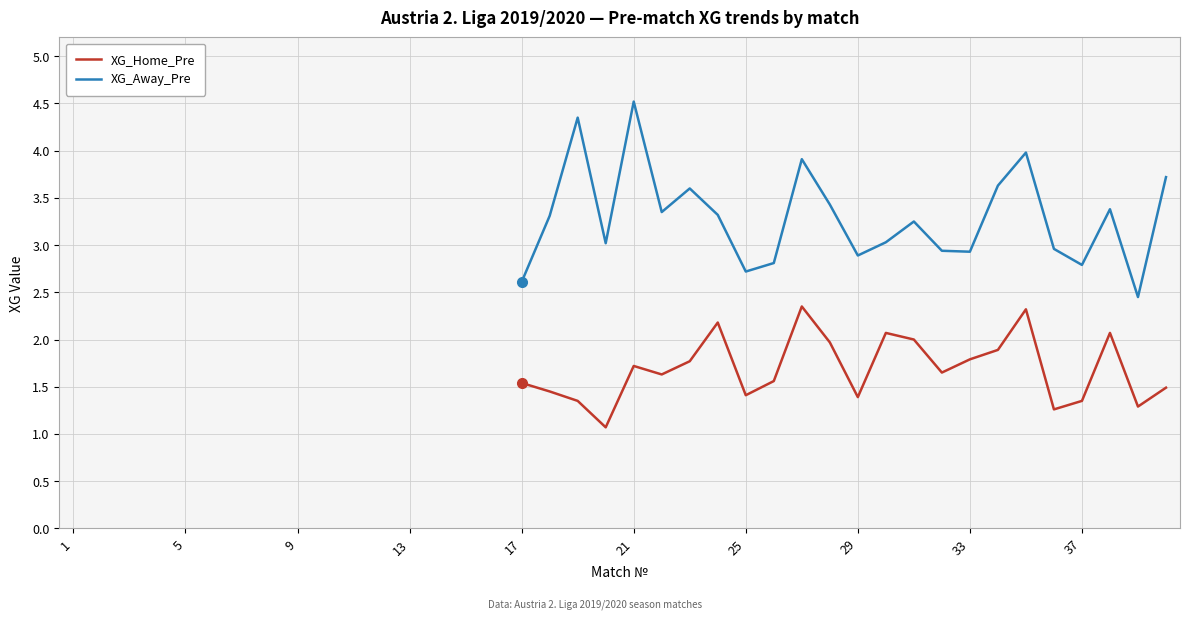

Rank the series by their average value, from lowest to highest.

XG_Home_Pre, XG_Away_Pre